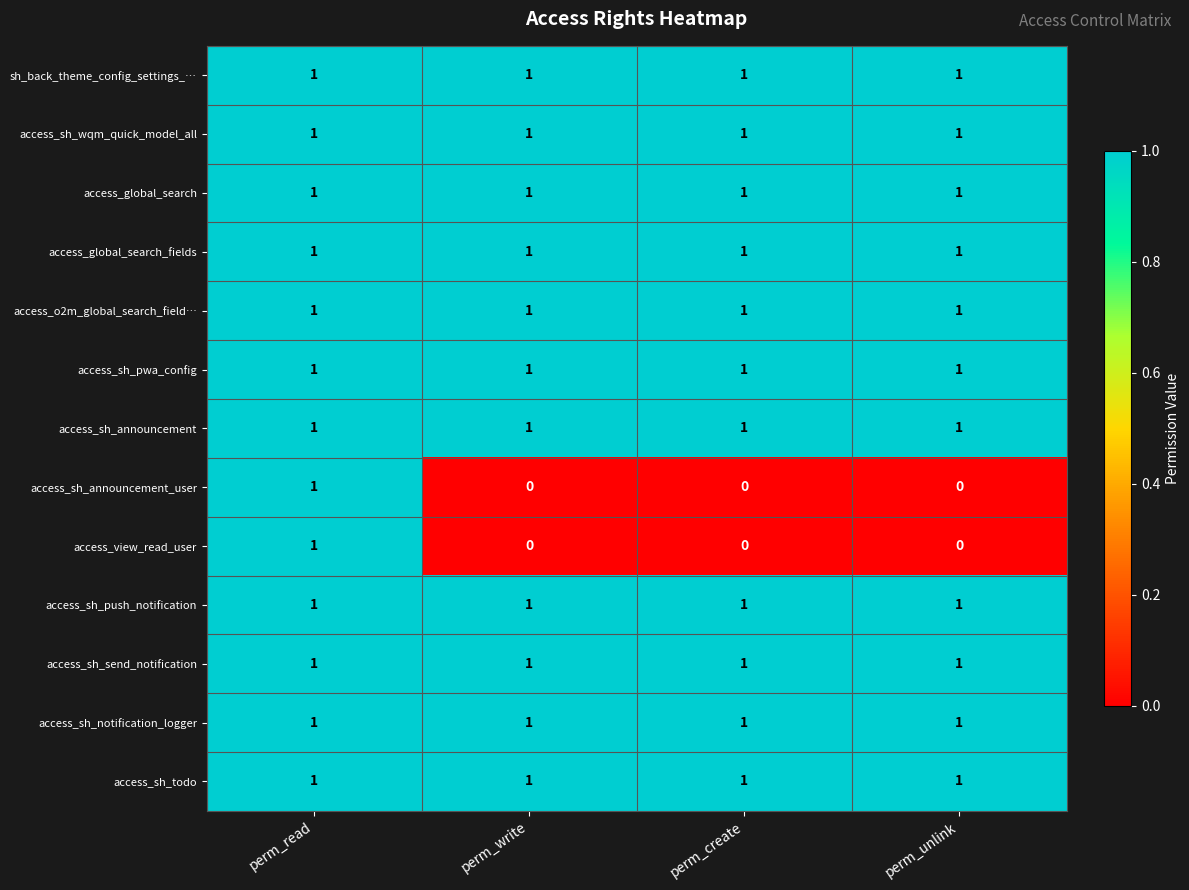

What is the total value across all series at perm_create?

11